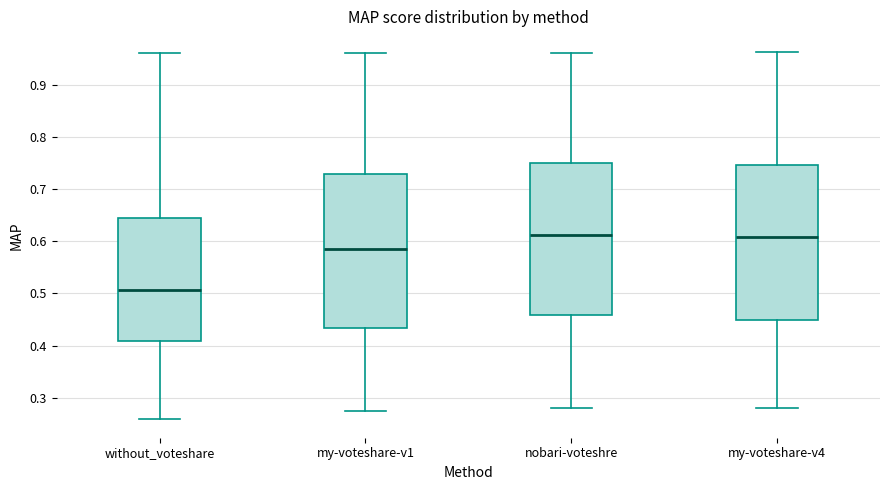

Where does the median line of the box for my-voteshare-v4 sit on the y-axis? The values are not printed on the chart, so give them approximately, as read against the axis.

0.61